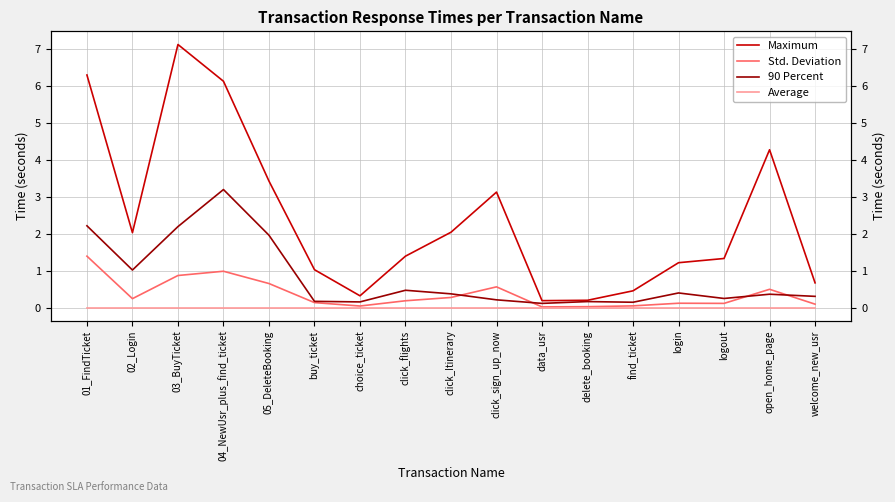

What is the label of the 16th point from the right?

02_Login